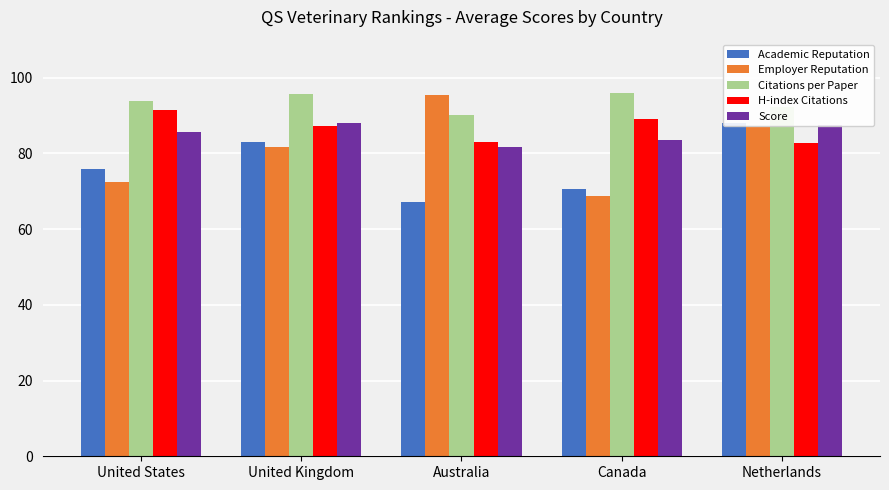

Which category has the highest value in the Employer Reputation series?

Australia